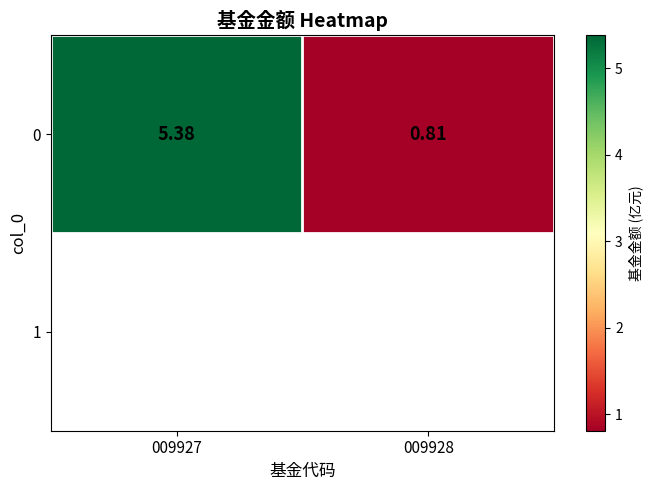

Which label corresponds to the smallest value in the chart?

009928